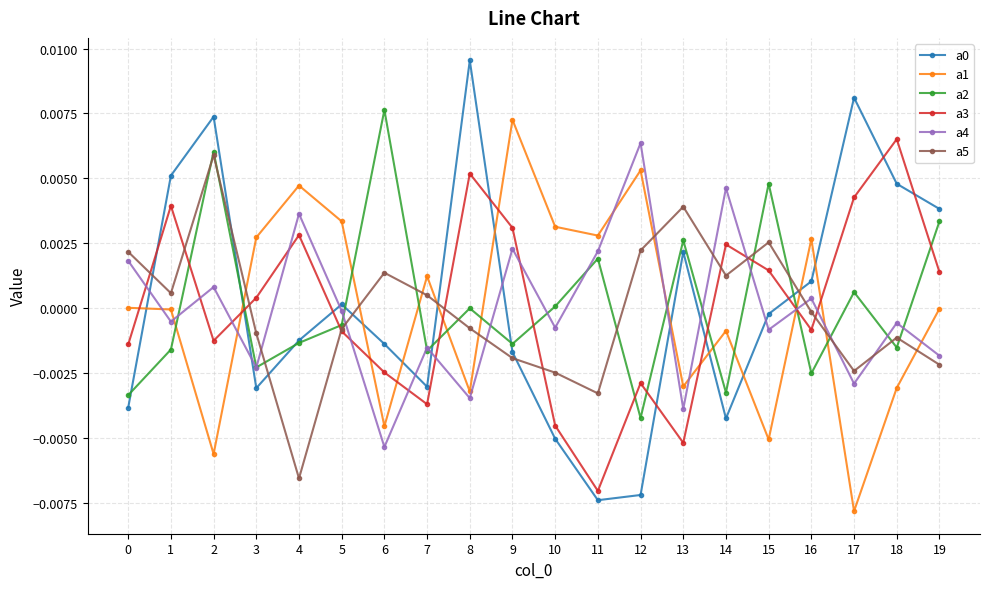

Which category has the lowest value across all series?

17